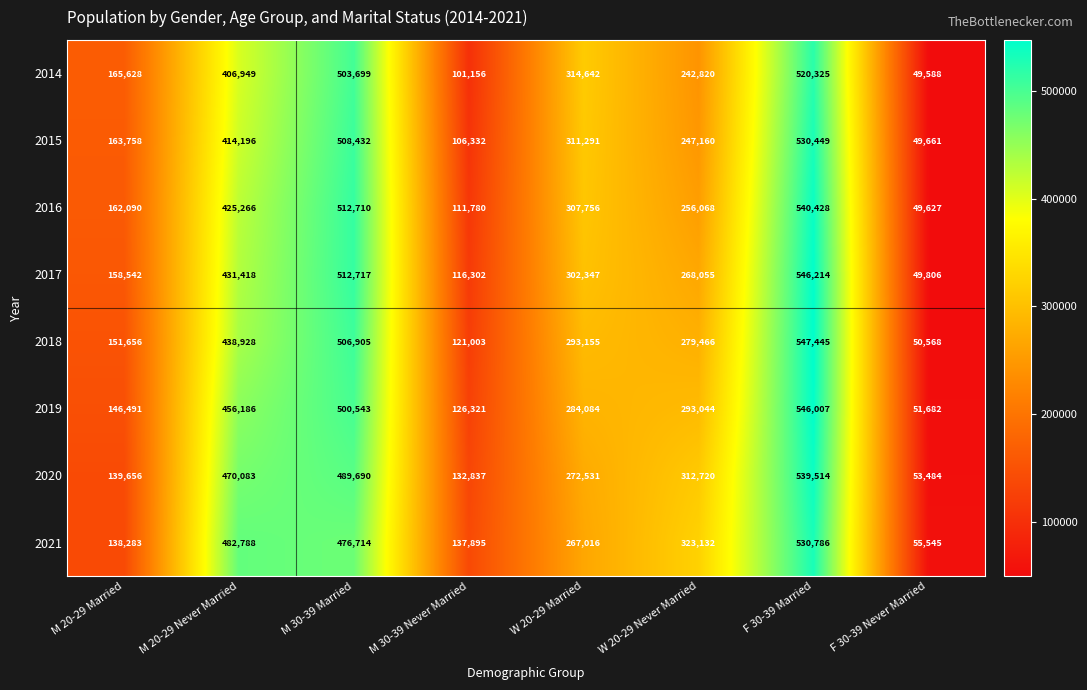

What is the spread (max minus min) of values at W 20-29 Never Married?

80312